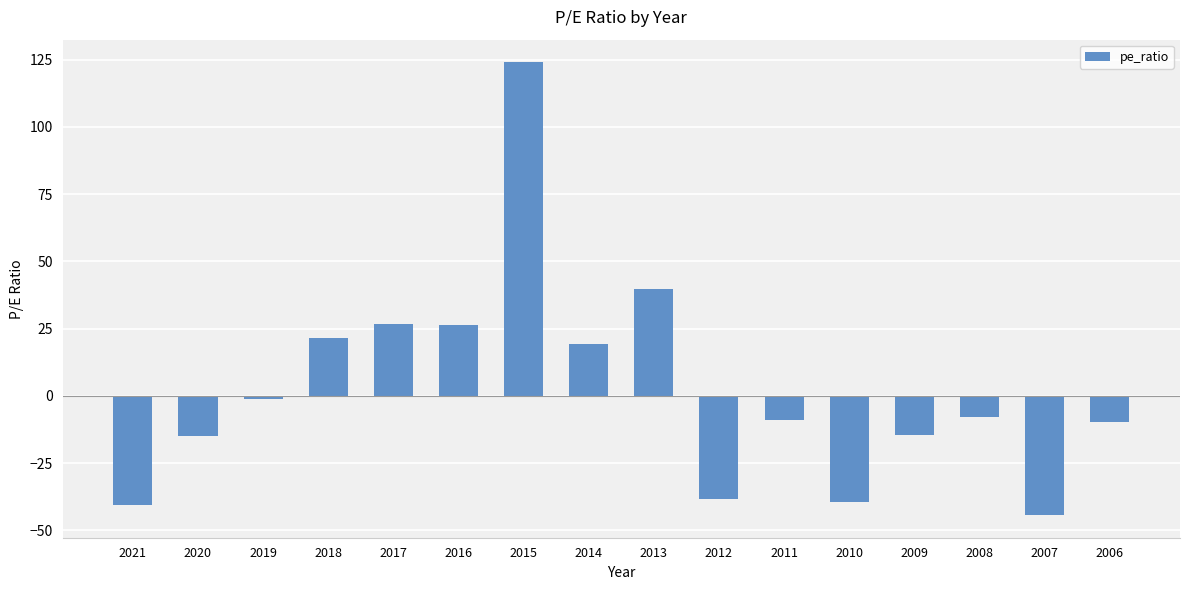

What is the sum of the values at 2006 and 2017?

16.9